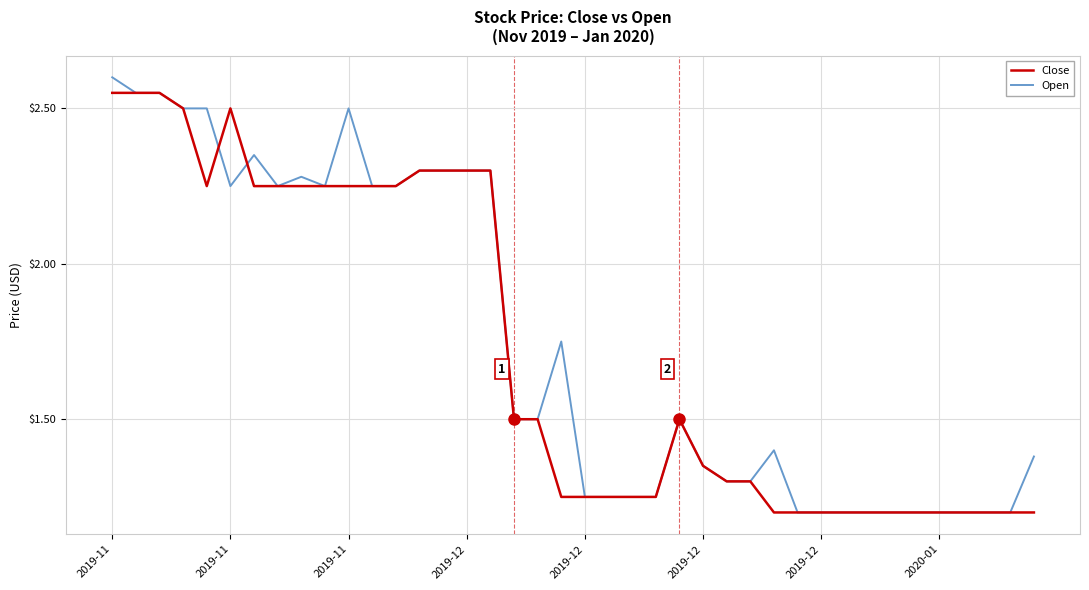

True or false: Open has more than 2 points higher than both neighbors.

True